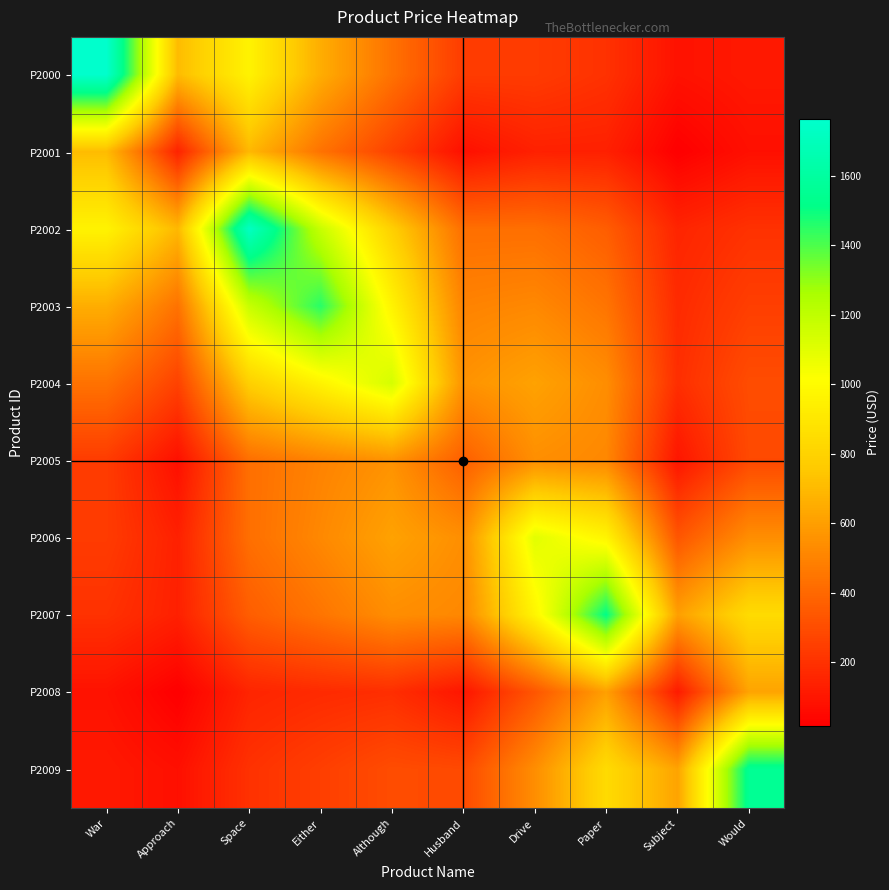

What is the total value across all series at Approach?

2694.2